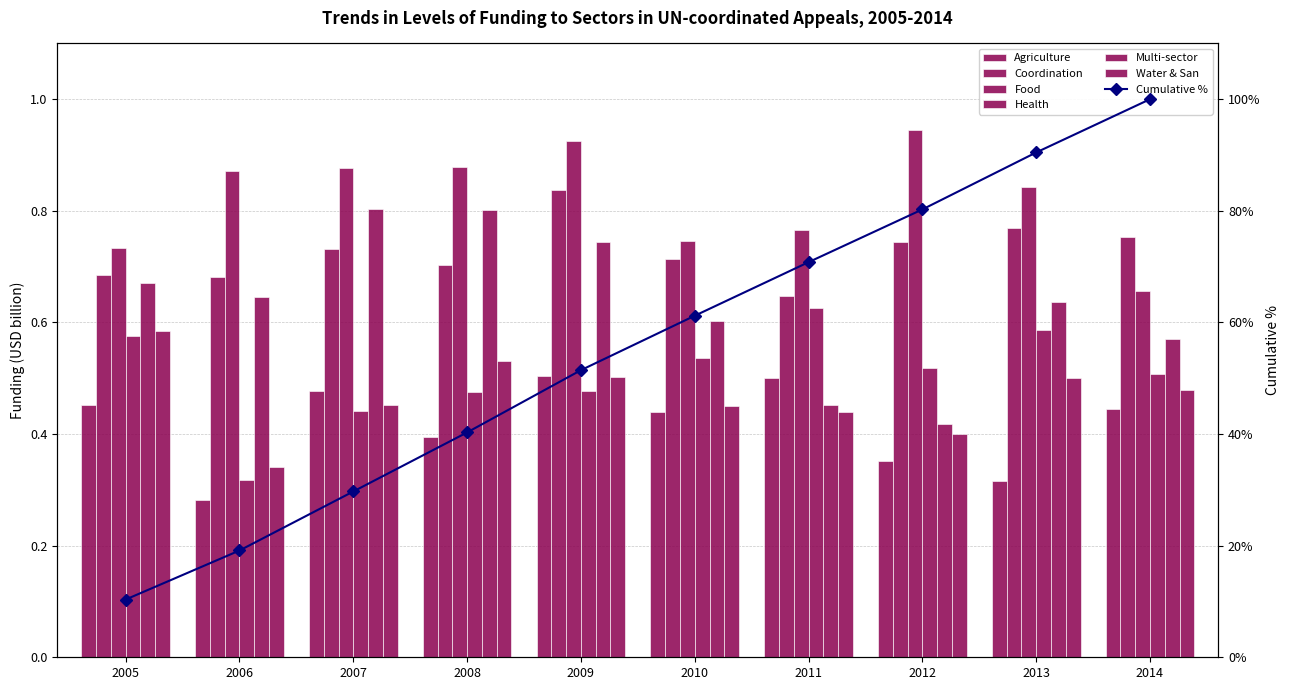

What is the average value of the Food series?

0.8